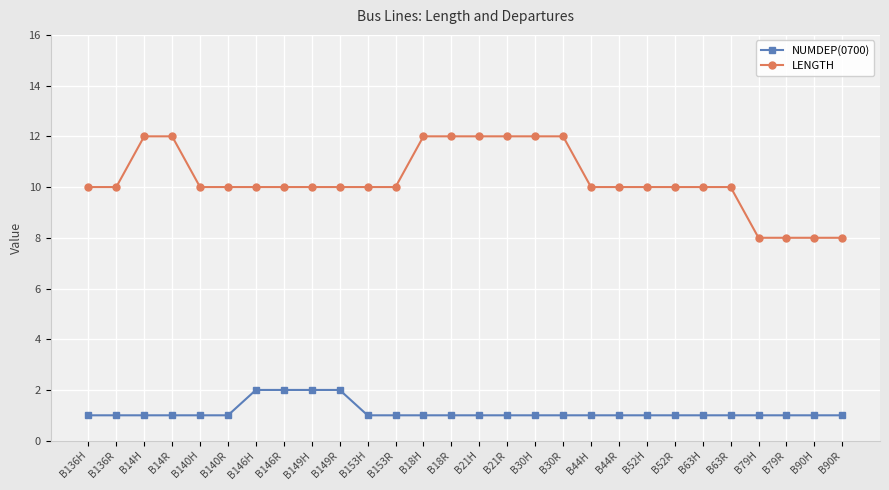

How many lines are shown in the chart?

2